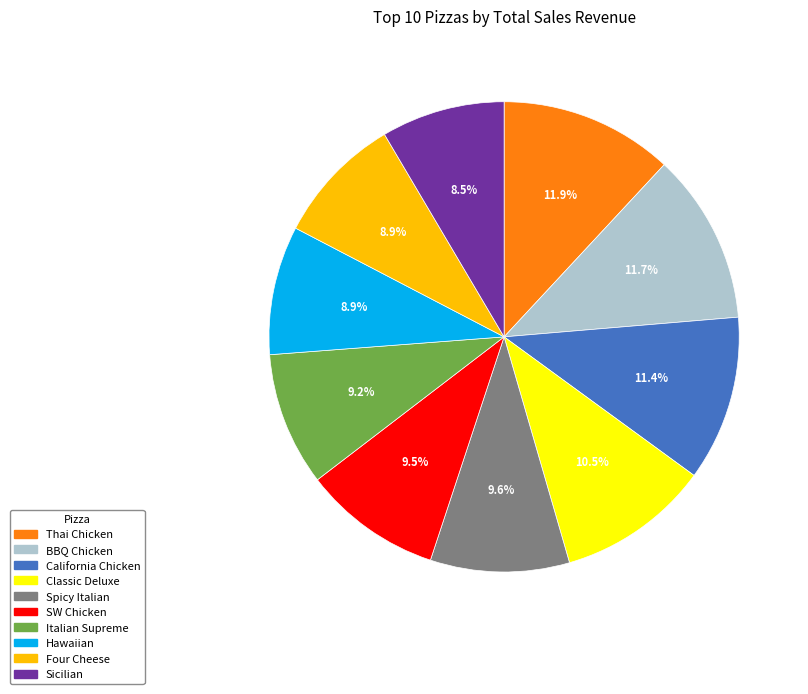

Is there any slice that represents more than half of the pie?

No